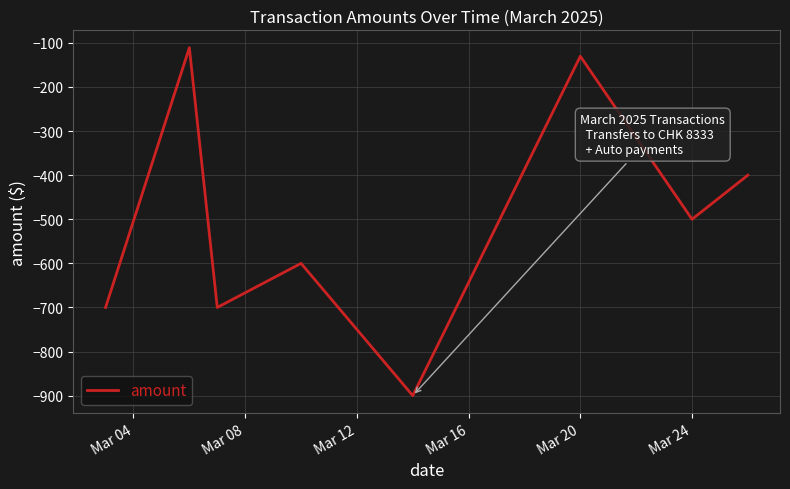

How many interior local valleys (lower than both neighbors) does the data have?

3